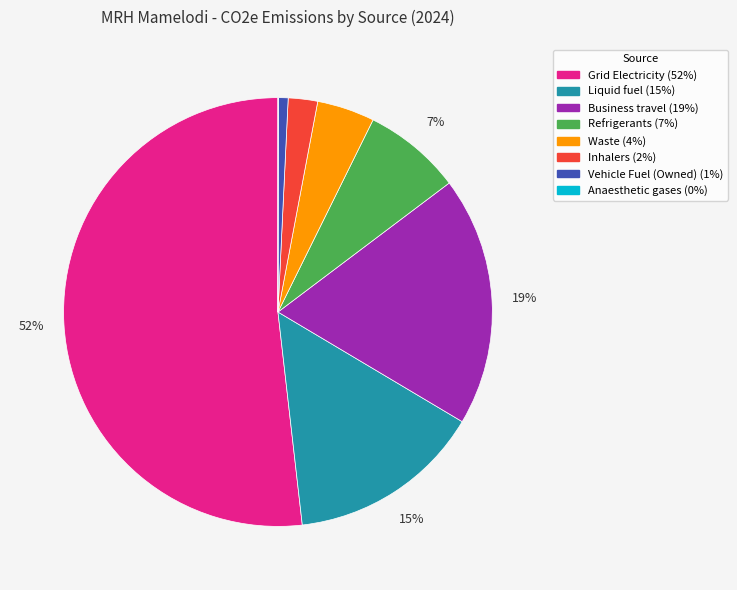

Between Business travel and Waste, which is larger?

Business travel